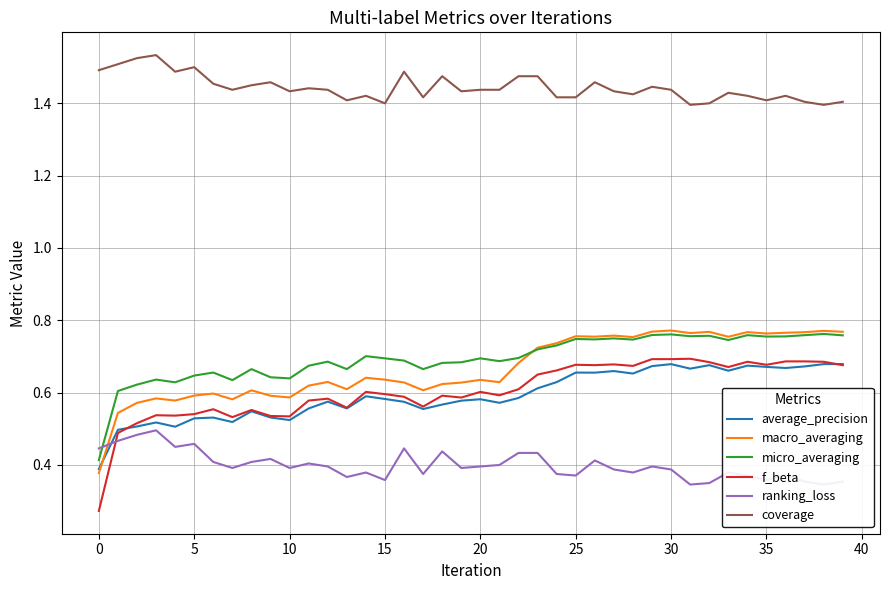

True or false: coverage and average_precision intersect in this chart.

False